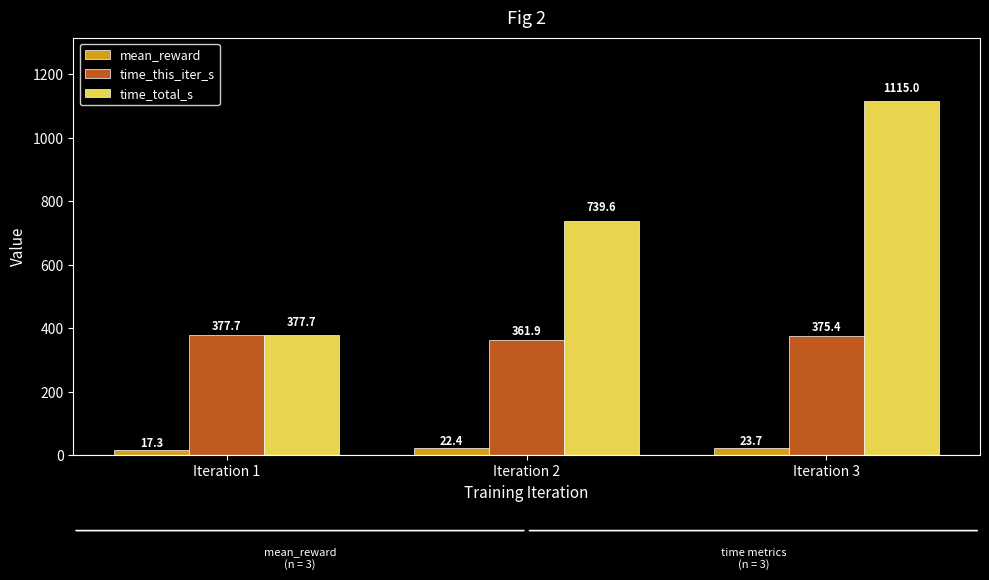

What is the difference between the highest and lowest values at Iteration 1?

360.4